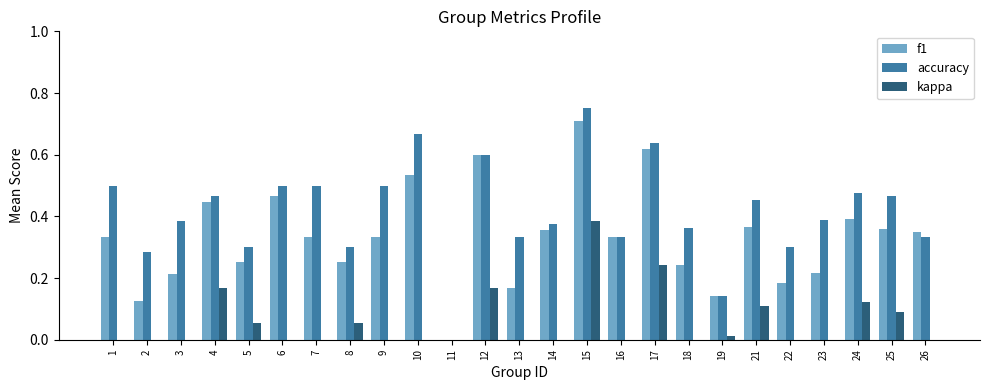

How many positive values does the accuracy series have?

24